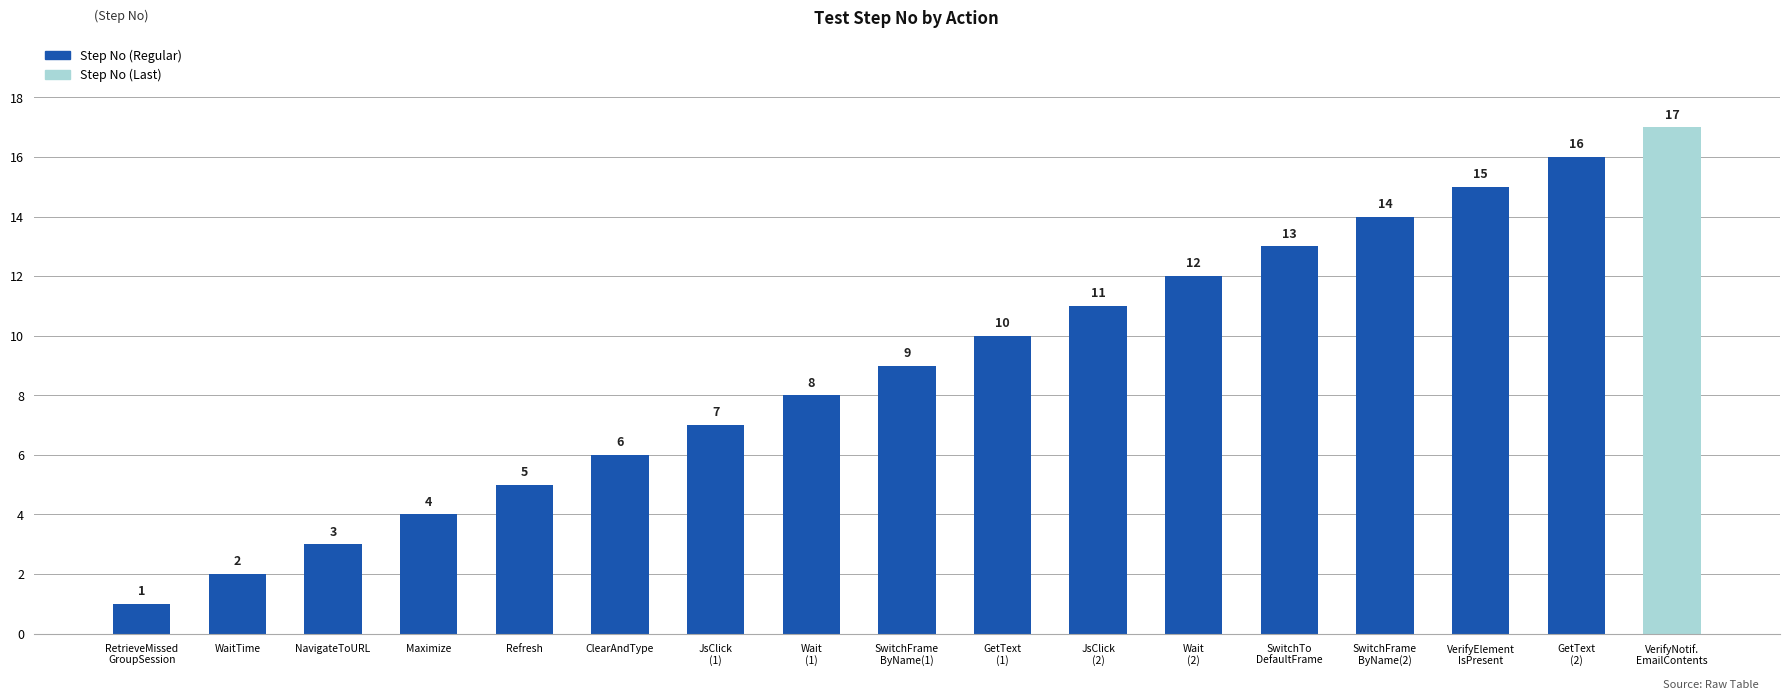

True or false: the data shows 4 at Maximize.

True